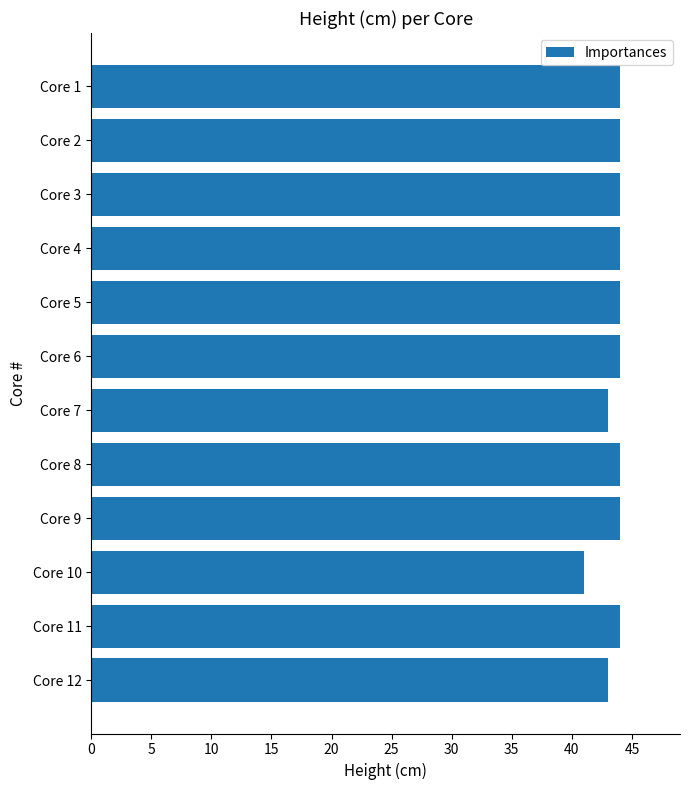

How many series are shown in this chart?

1